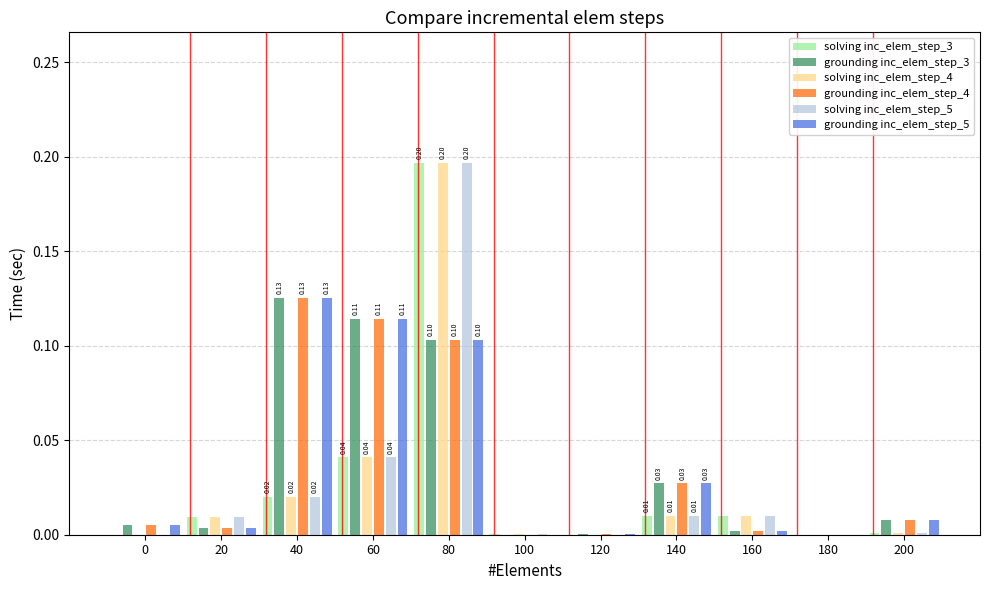

At which category is the sum across all series the highest?

80